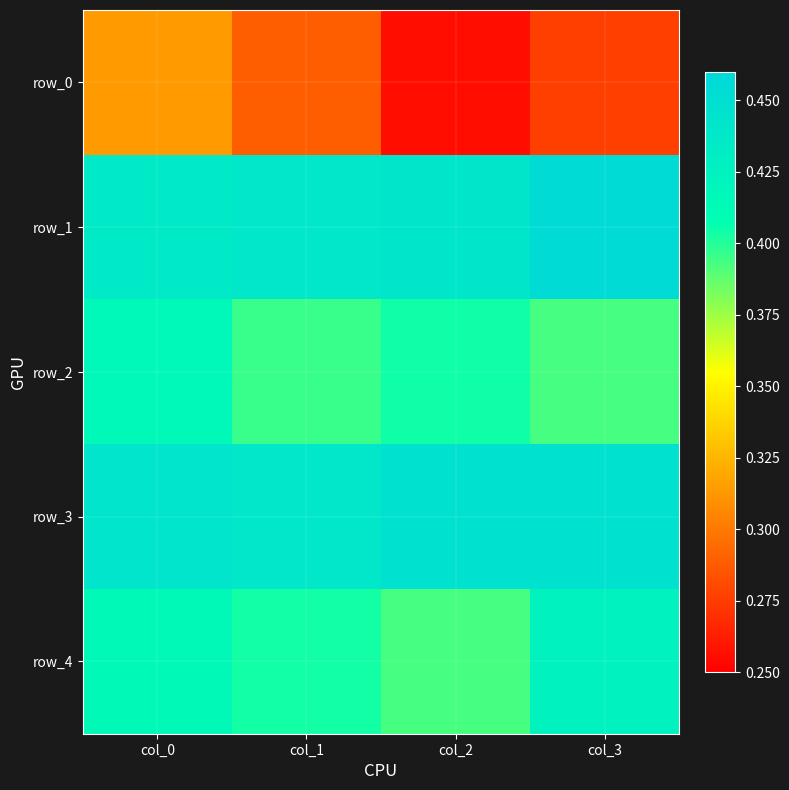

At which label does row_0 reach its minimum?

col_2